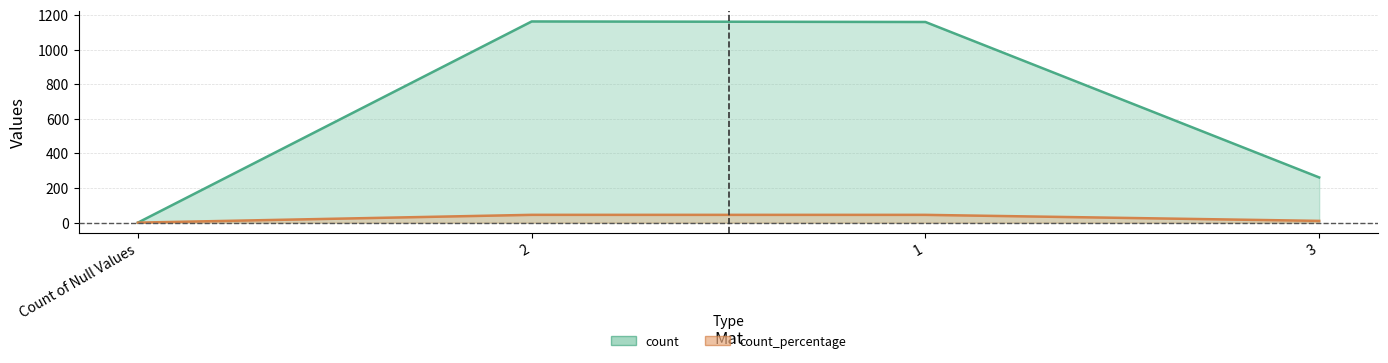

The count series shows 0.0 at Count of Null Values. True or false?

True